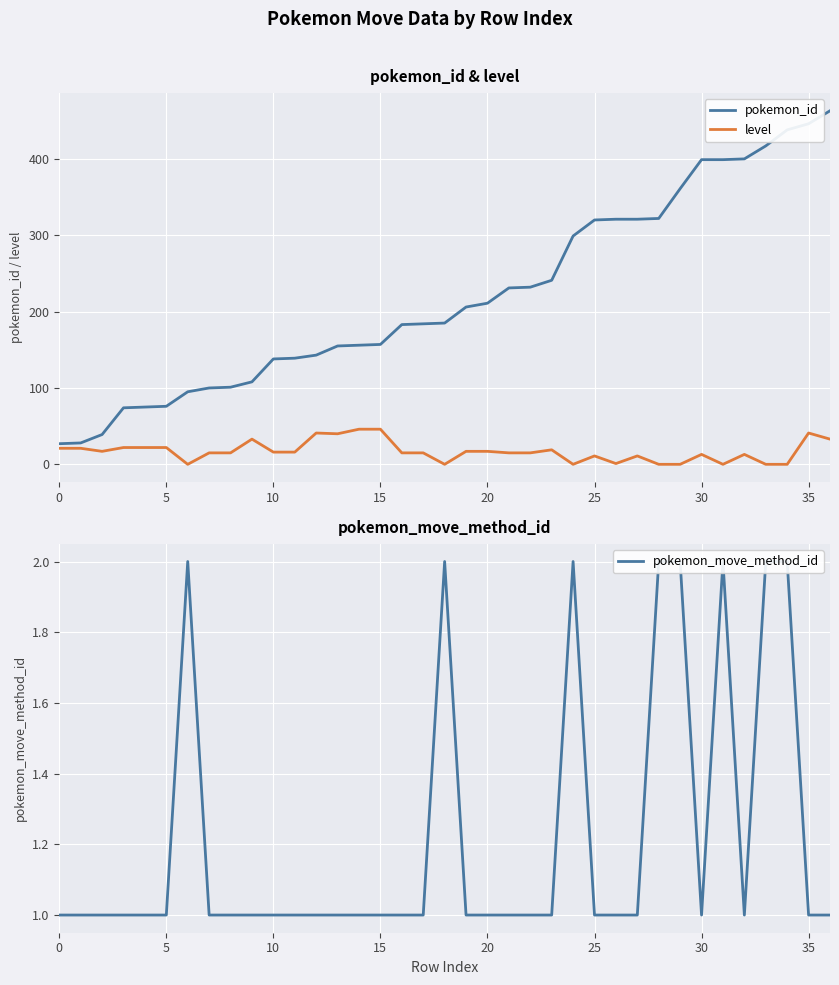

How many lines are shown in the chart?

3